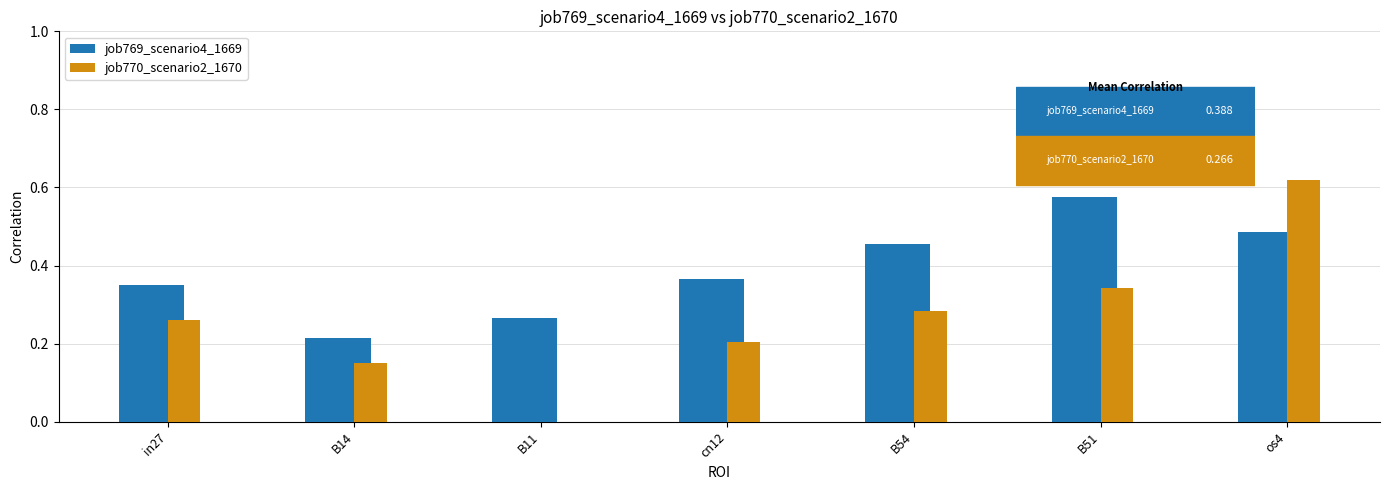

What is the sum of all job770_scenario2_1670 values?

1.9